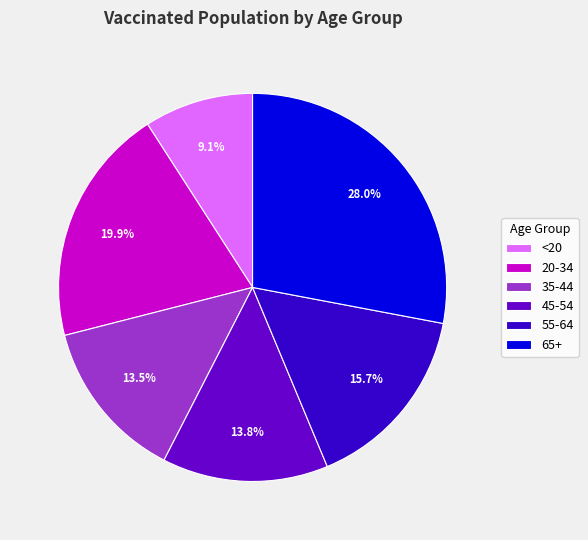

To the nearest percent, what is the average slice percentage?

17%